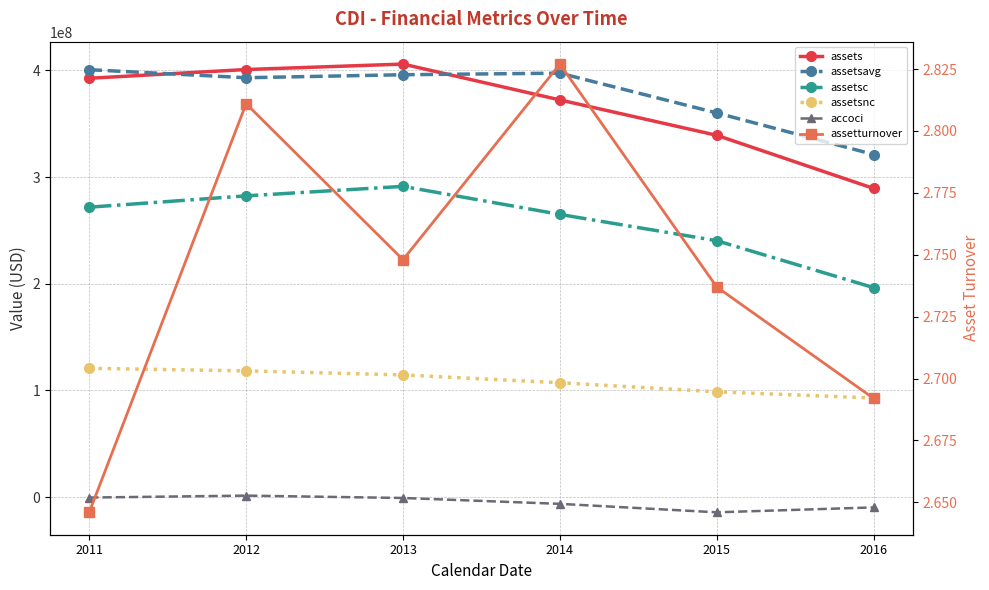

Which category has the highest value across all series?

2013